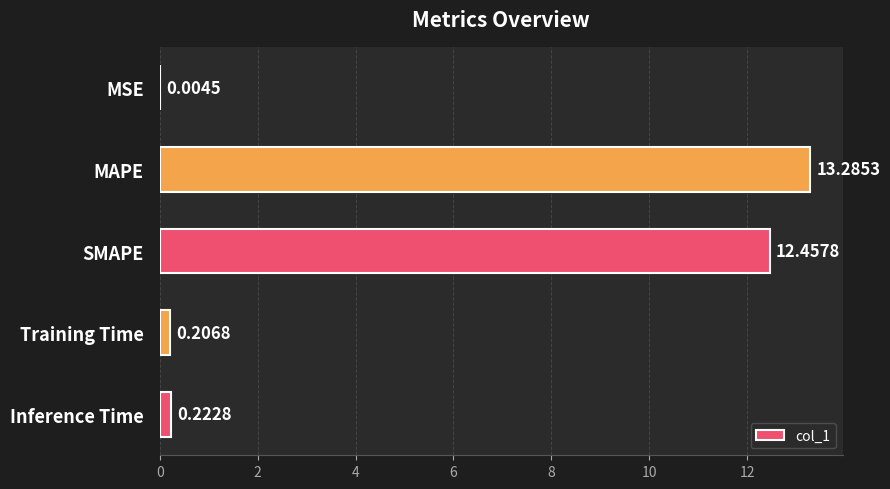

Which has a higher value, MSE or MAPE?

MAPE